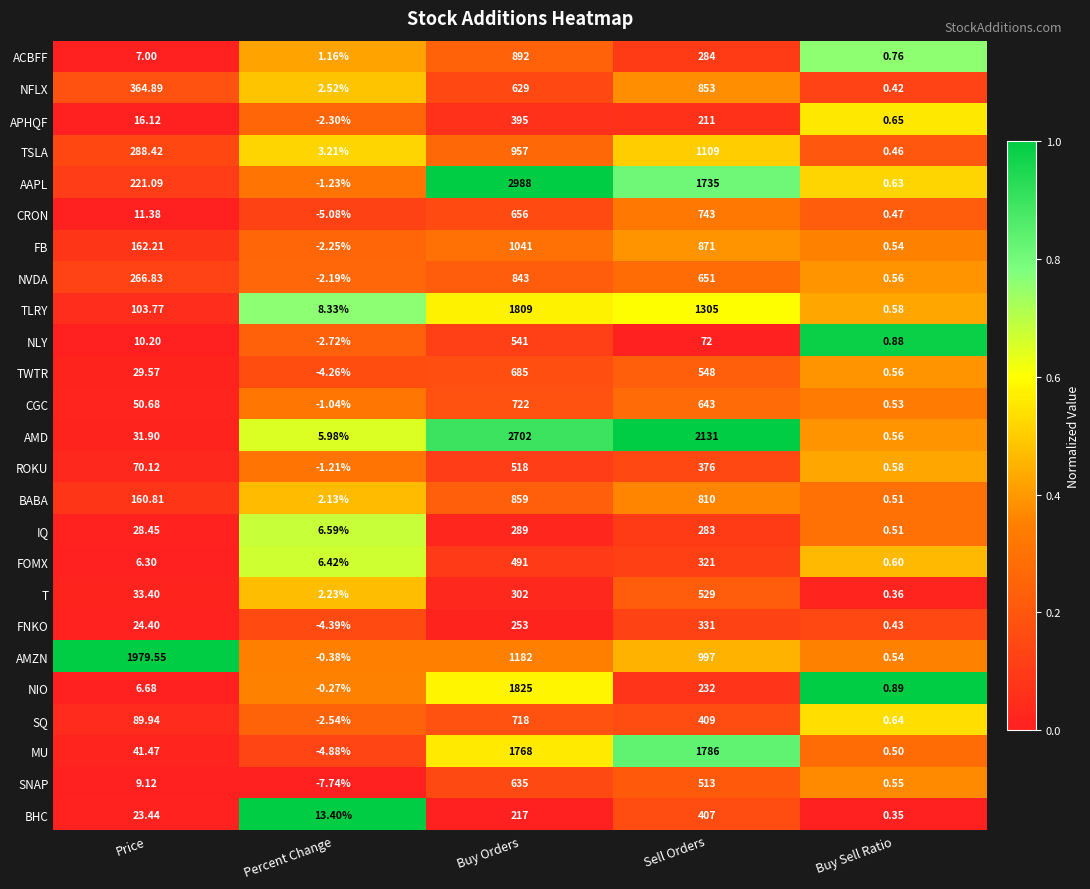

List the series in order of their peak value, lowest first.

IQ, FNKO, APHQF, BHC, FOMX, ROKU, T, NLY, SNAP, TWTR, SQ, CGC, CRON, NVDA, NFLX, BABA, ACBFF, FB, TSLA, MU, TLRY, NIO, AMZN, AMD, AAPL